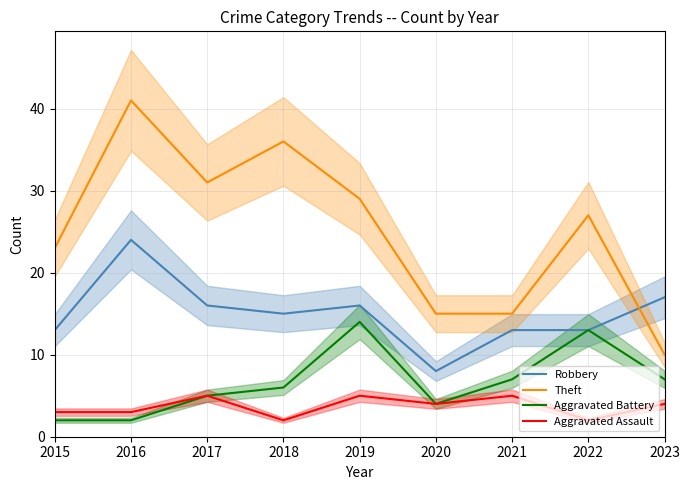

True or false: Aggravated Assault and Aggravated Battery cross at least once.

False